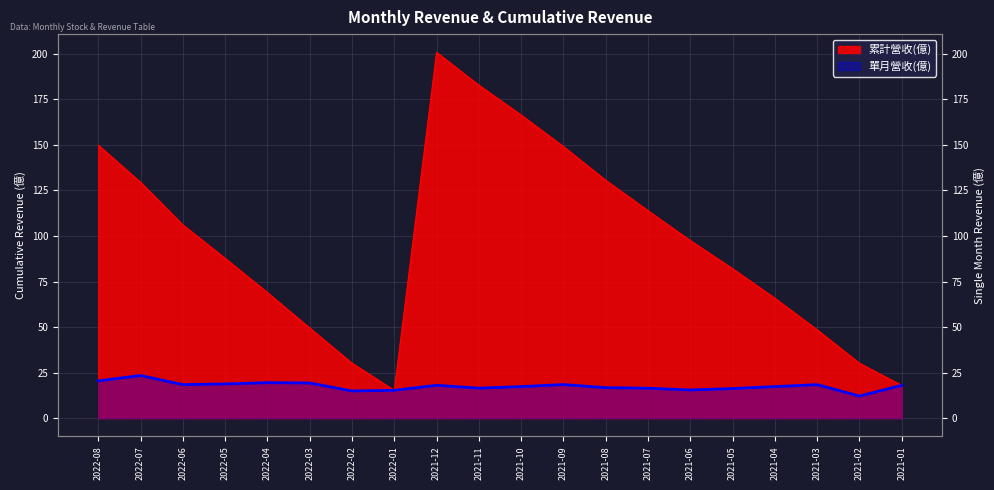

Rank the series at 2021-01 from highest to lowest value.

累計營收(億), 單月營收(億)